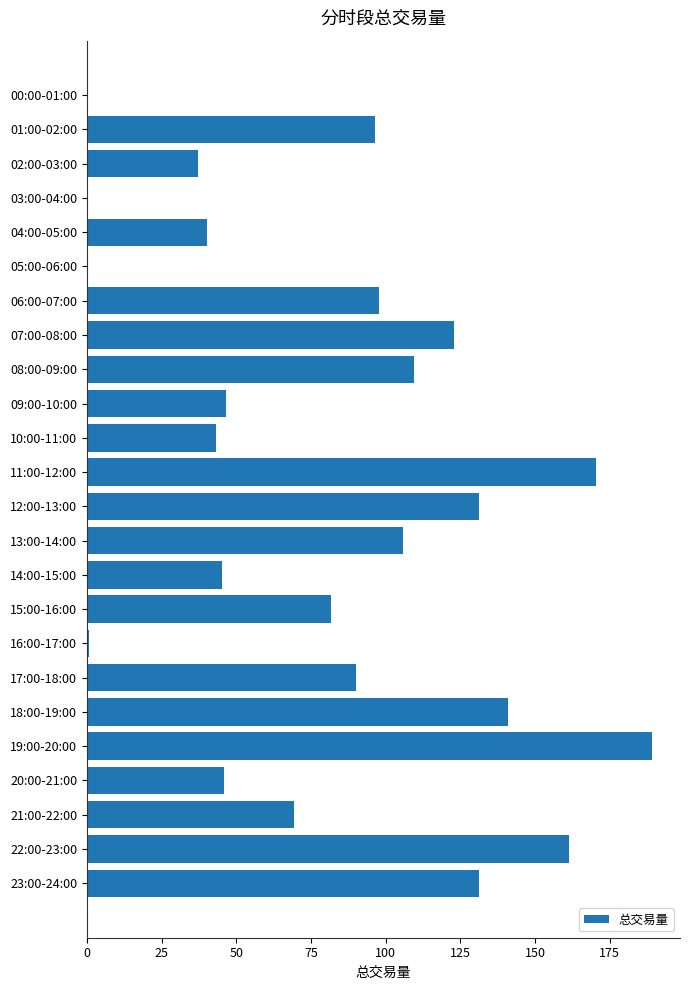

Which has a higher value, 23:00-24:00 or 04:00-05:00?

23:00-24:00